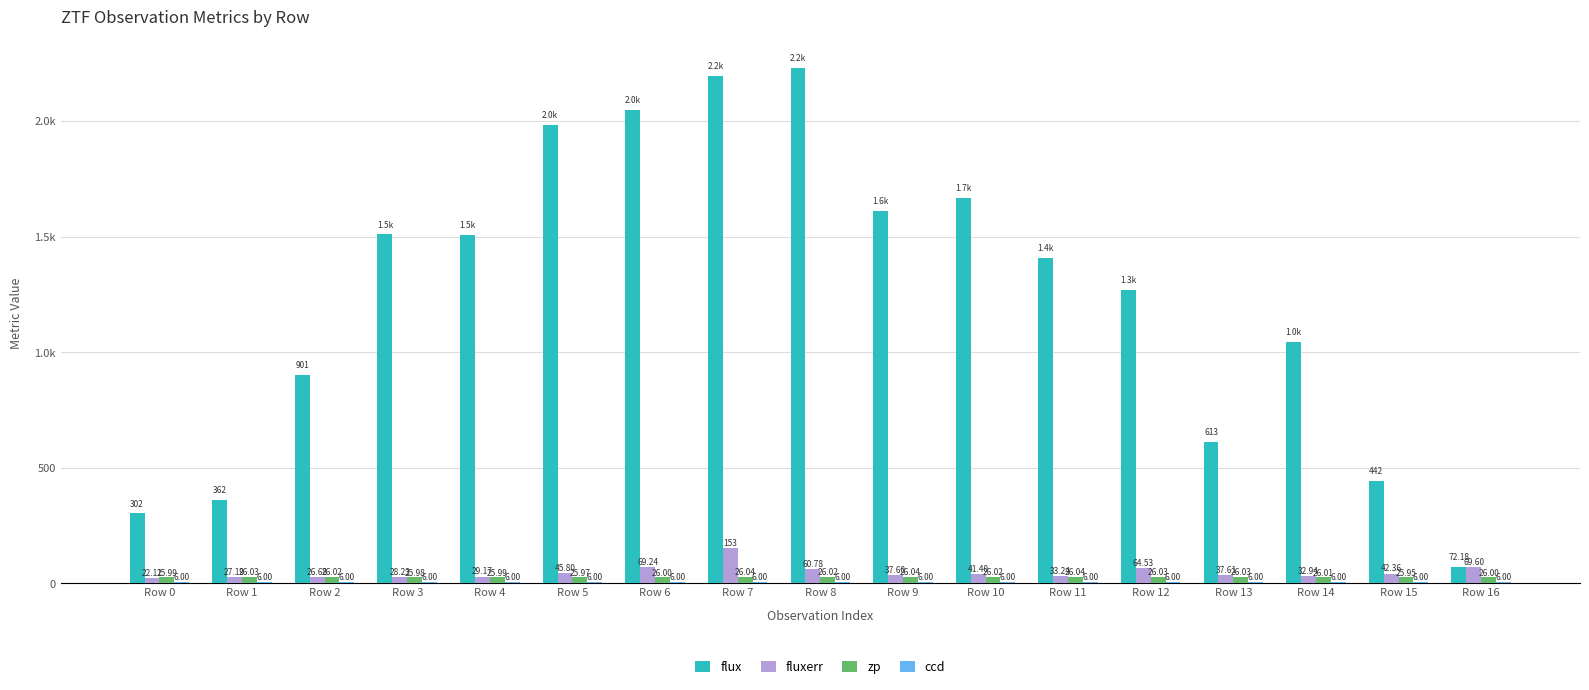

At which label does ccd reach its peak?

Row 0